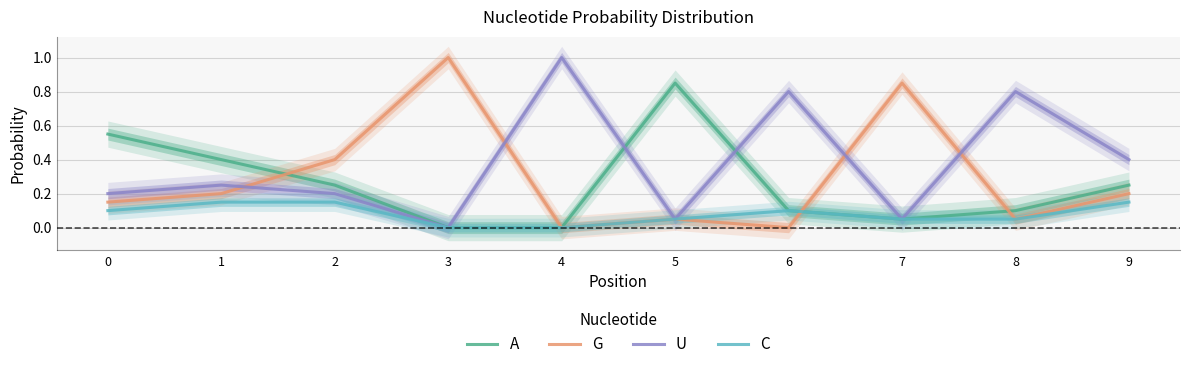

True or false: C has a value of 0.0 at 7.

False